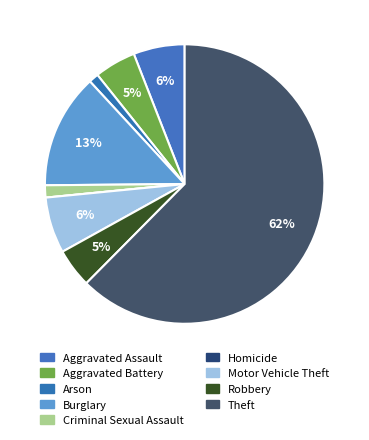

Rank the categories by value from highest to lowest.

Theft, Burglary, Motor Vehicle Theft, Aggravated Assault, Aggravated Battery, Robbery, Criminal Sexual Assault, Arson, Homicide